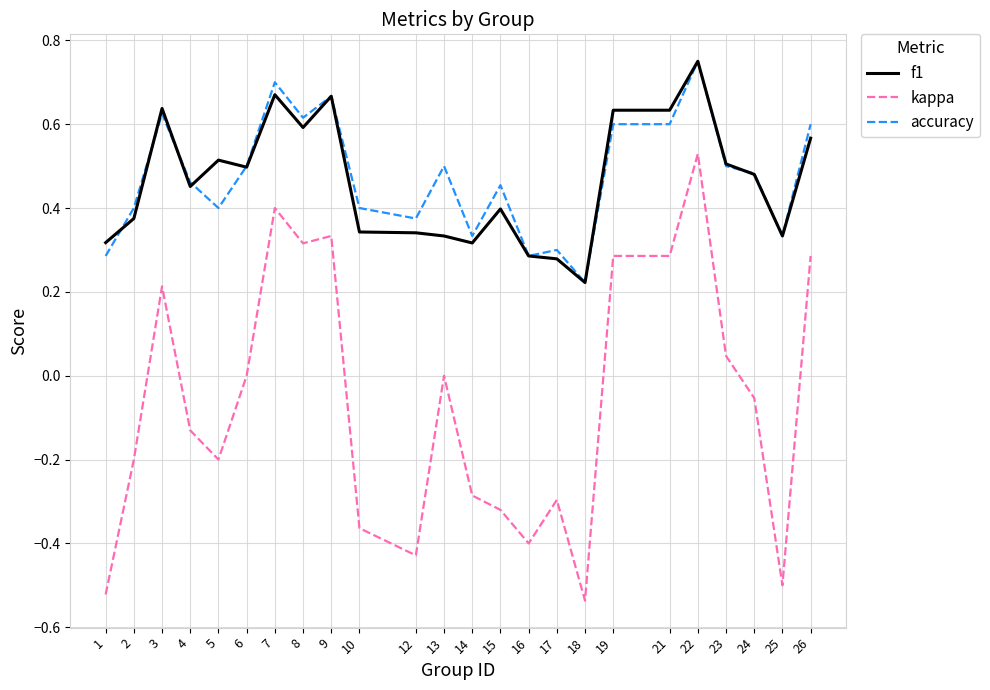

What is the sum of all kappa values?

-1.5